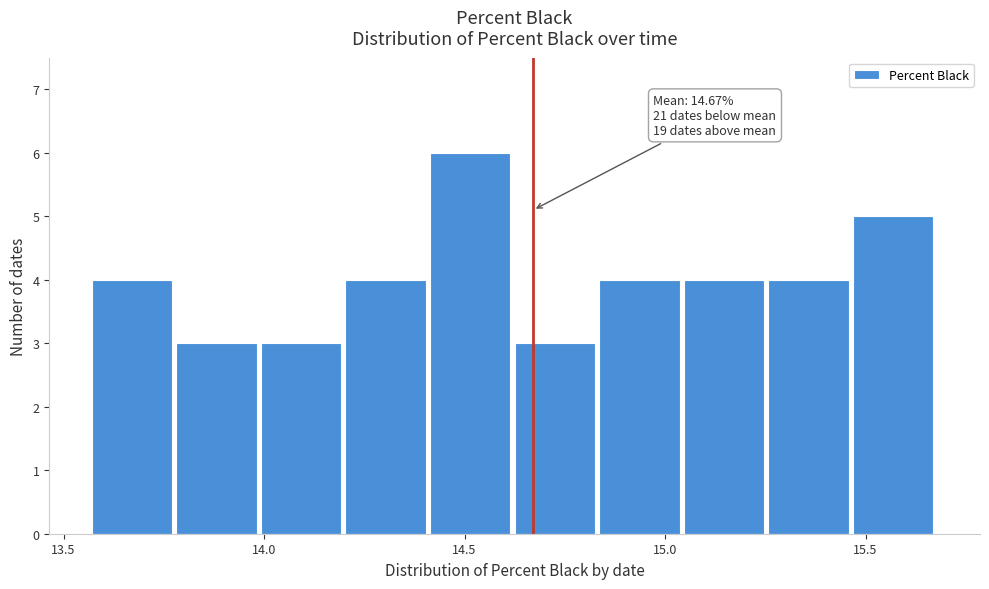

Over which range of the x-axis is the bar tallest?

14.40 to 14.65